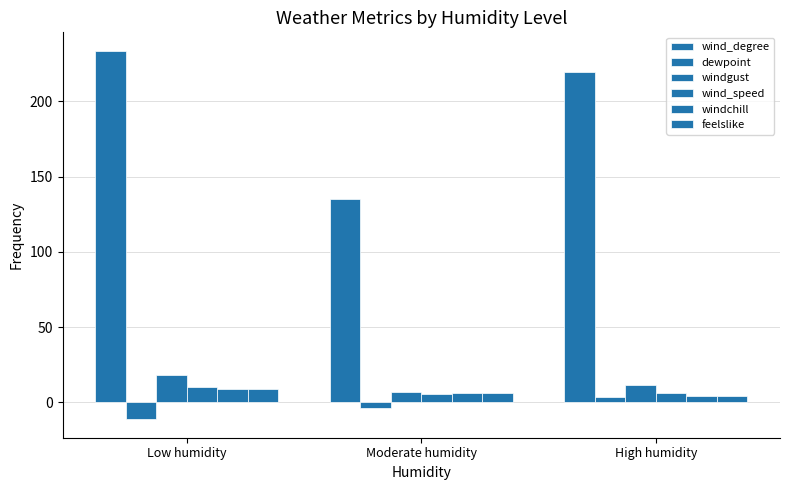

What is the label of the 2nd bar from the left?

Moderate humidity